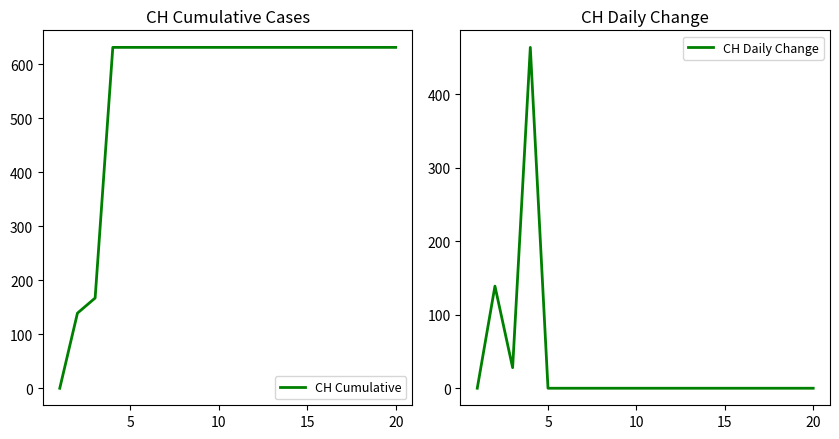

True or false: CH Daily Change and CH Cumulative intersect in this chart.

False